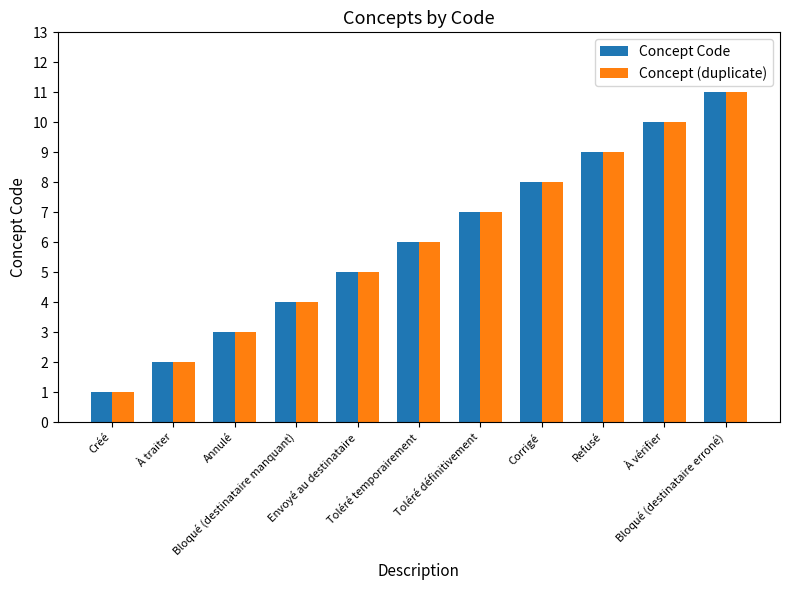

What position from the left is À traiter?

2